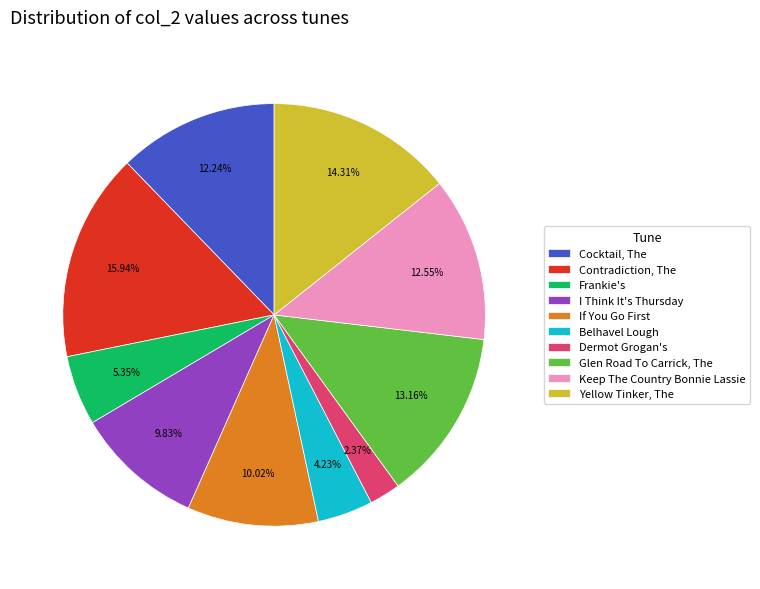

Rank the categories by value from highest to lowest.

Contradiction, The, Yellow Tinker, The, Glen Road To Carrick, The, Keep The Country Bonnie Lassie, Cocktail, The, If You Go First, I Think It's Thursday, Frankie's, Belhavel Lough, Dermot Grogan's